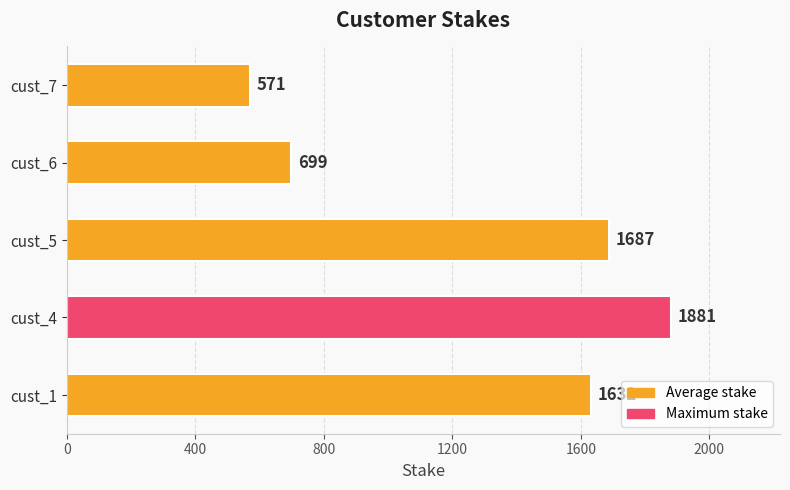

Reading top to bottom, what are all the values shown in this chart?

571	699	1687	1881	1632